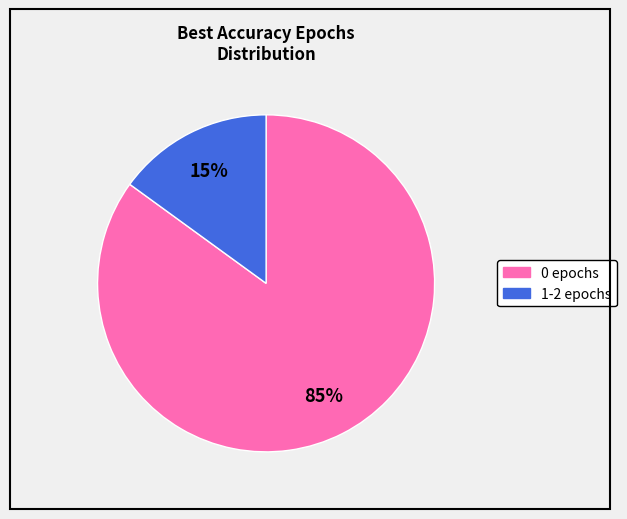

Rank the categories by value from highest to lowest.

0, 1-2